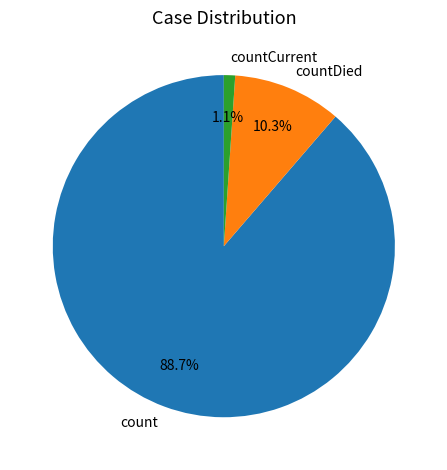

Do countCurrent and countDied together represent more than half of the pie?

No